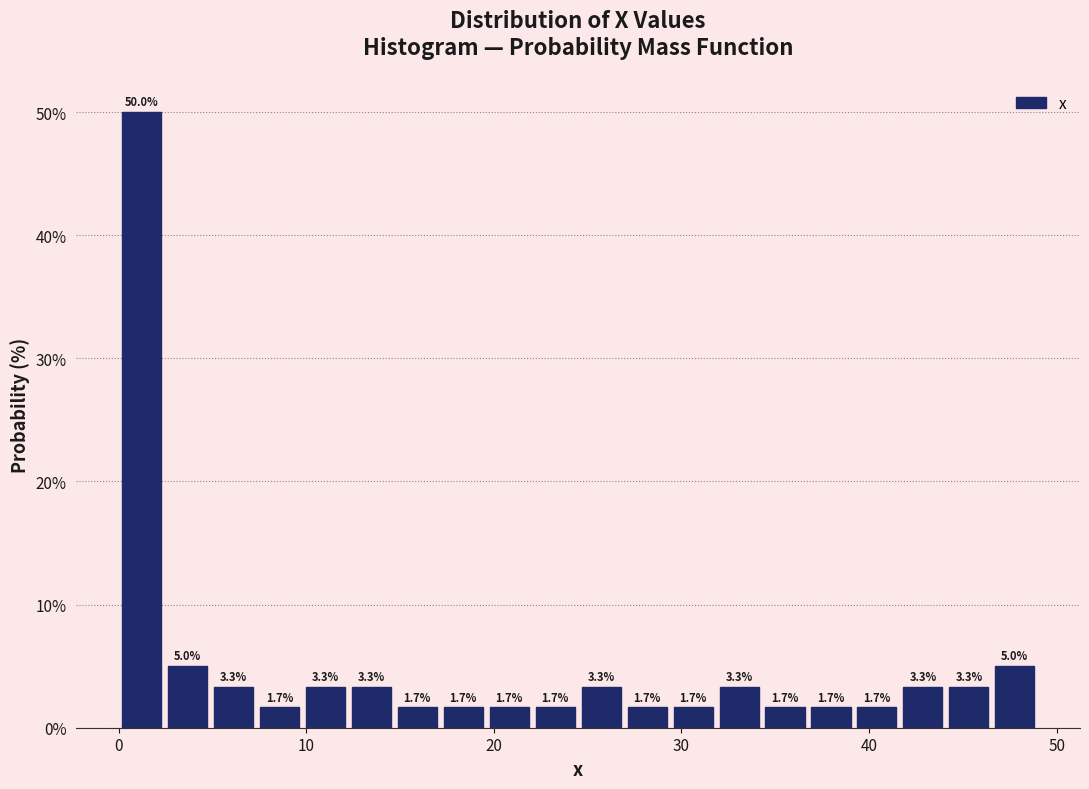

Around what value on the x-axis is the tallest bar? Give the approximate position of its centre, as read against the axis.

1